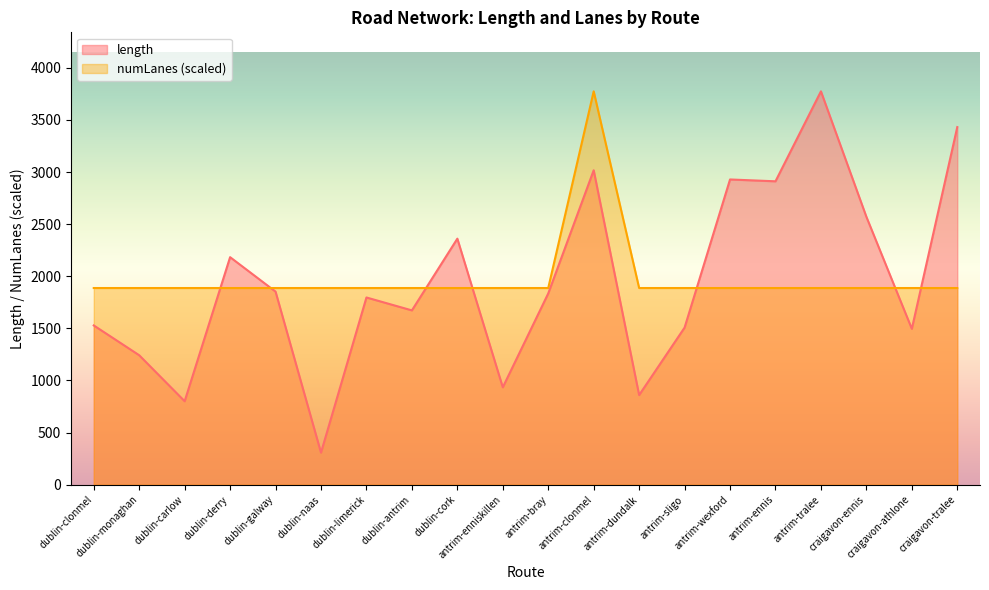

Is the value of length at craigavon-athlone greater than the value of numLanes at dublin-cork?

No